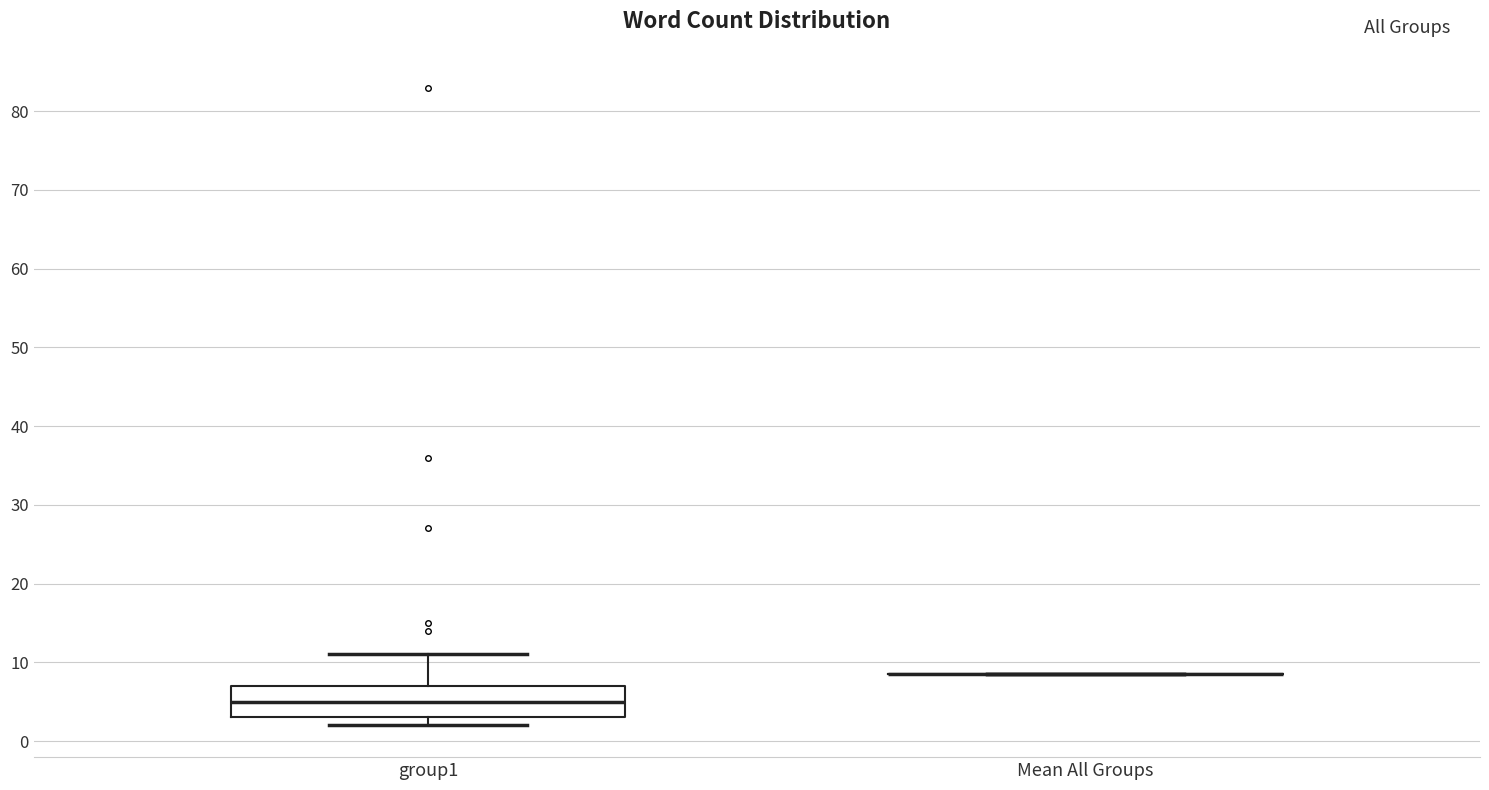

Reading left to right, transcribe this box plot: for each box, give where its median line is, the range the box spans, and where its two whiskers end, as read against the y-axis. The values are not printed on the chart, so give them approximately, as read against the axis.

group1: median 5, box 3 to 7, whiskers 2 to 11
Mean All Groups: box collapsed to a line at 9, whiskers 9 to 9